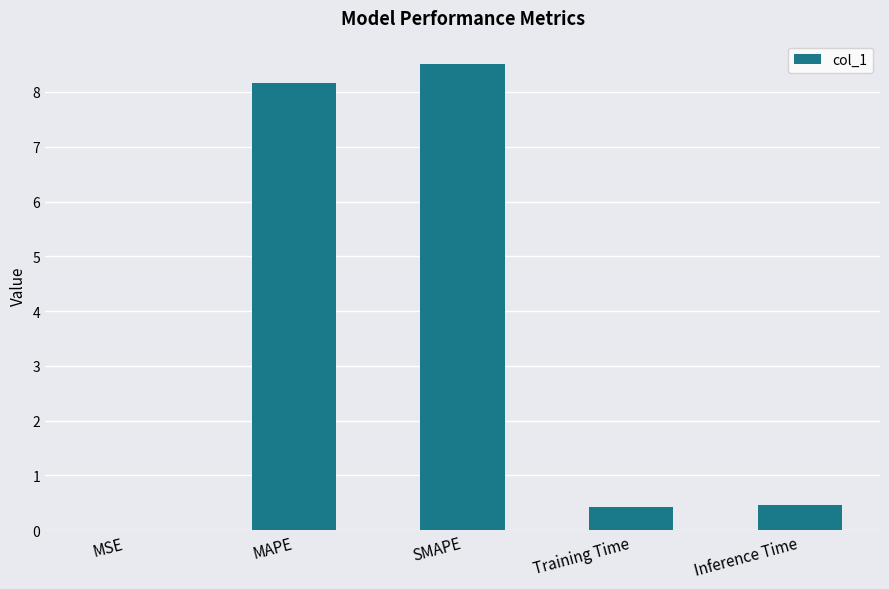

What is the greatest value displayed?

8.5